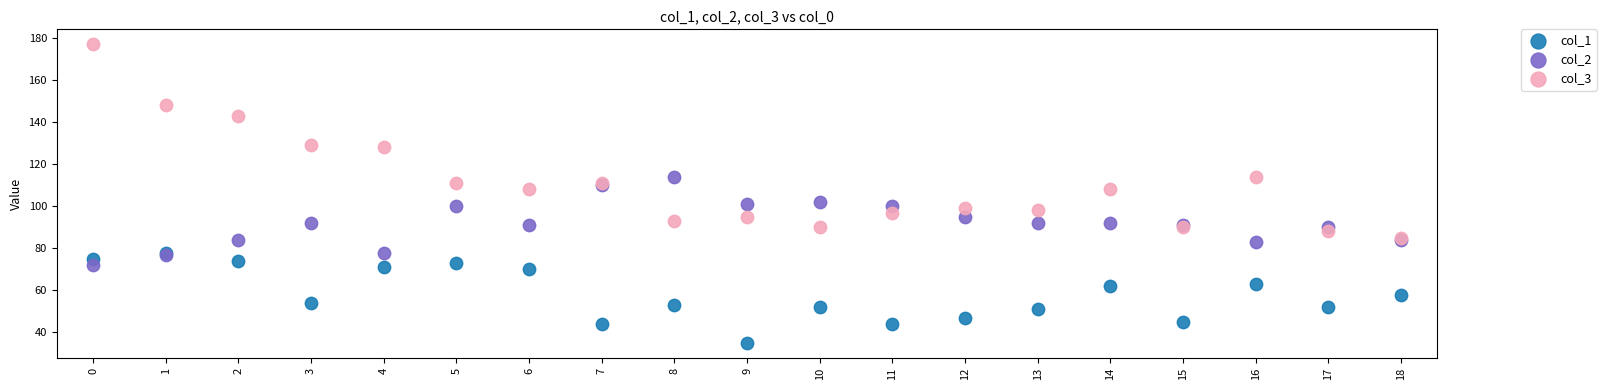

Which series reaches the maximum Y coordinate?

col_3